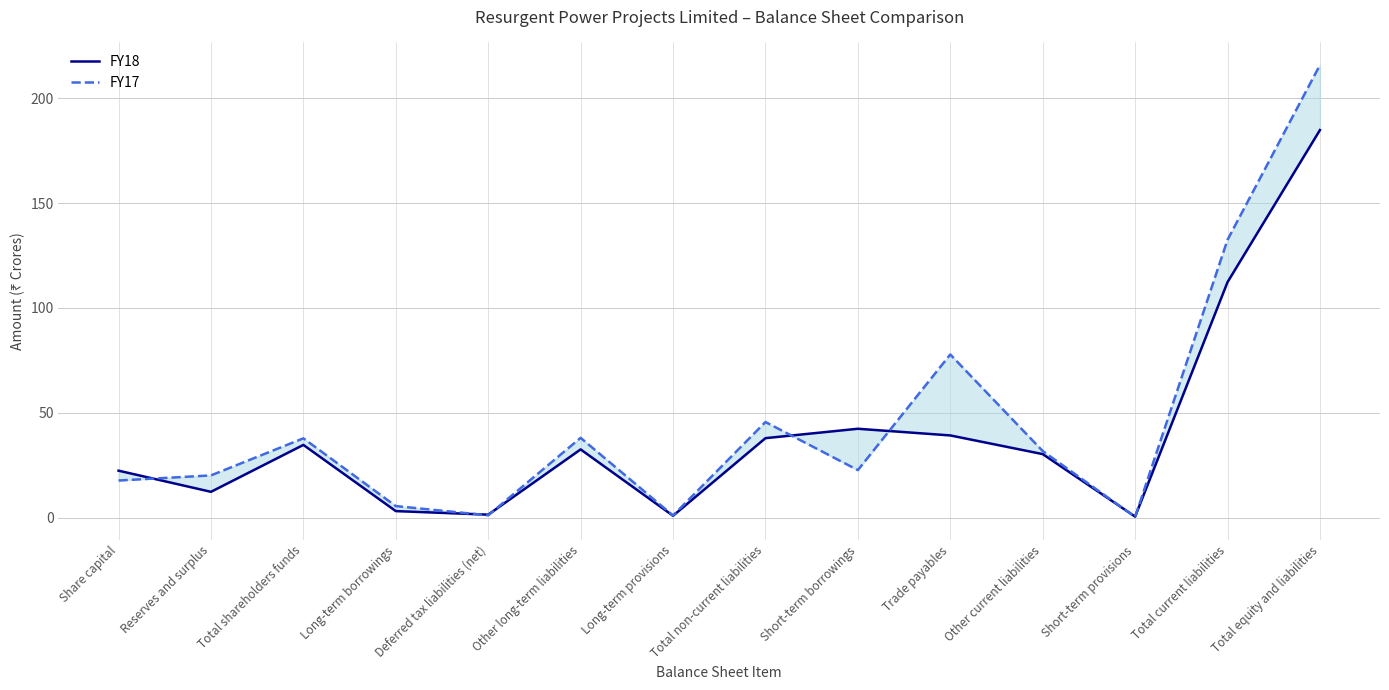

True or false: FY17 has more than 2 interior local peaks.

True